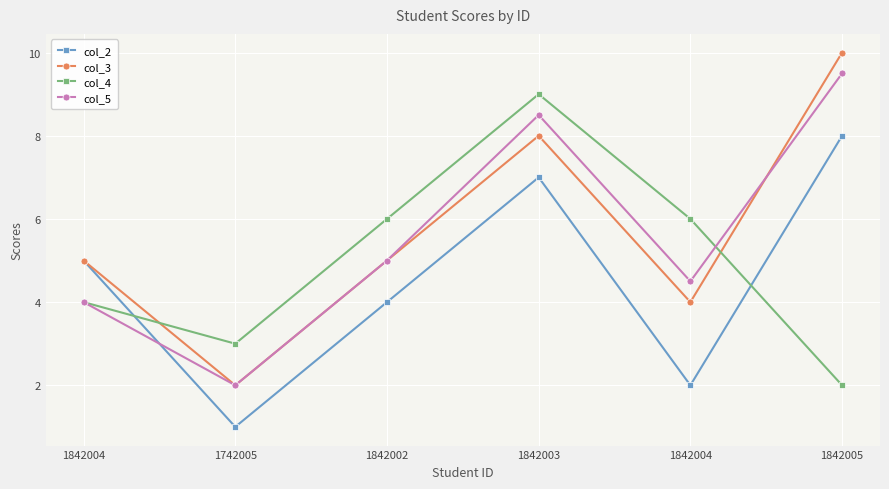

Which category has the lowest value in the col_5 series?

1742005